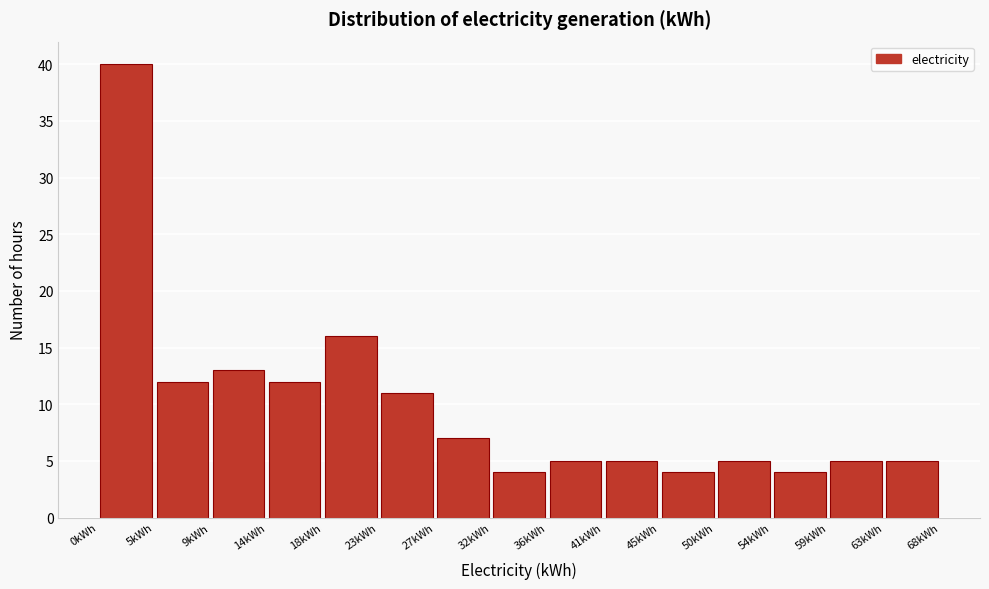

Reading left to right, list every bar in this chart as the range it spans on the x-axis followed by its height. Neither the bar edges nor the heights are printed on the chart, so give them approximately, as read against the axes.

0.0 to 4.5: 40
4.5 to 9.0: 12
9.0 to 13.5: 13
13.5 to 18.0: 12
18.0 to 22.5: 16
22.5 to 27.0: 11
27.0 to 31.5: 7
31.5 to 36.5: 4
36.5 to 41.0: 5
41.0 to 45.5: 5
45.5 to 50.0: 4
50.0 to 54.5: 5
54.5 to 59.0: 4
59.0 to 63.5: 5
63.5 to 68.0: 5